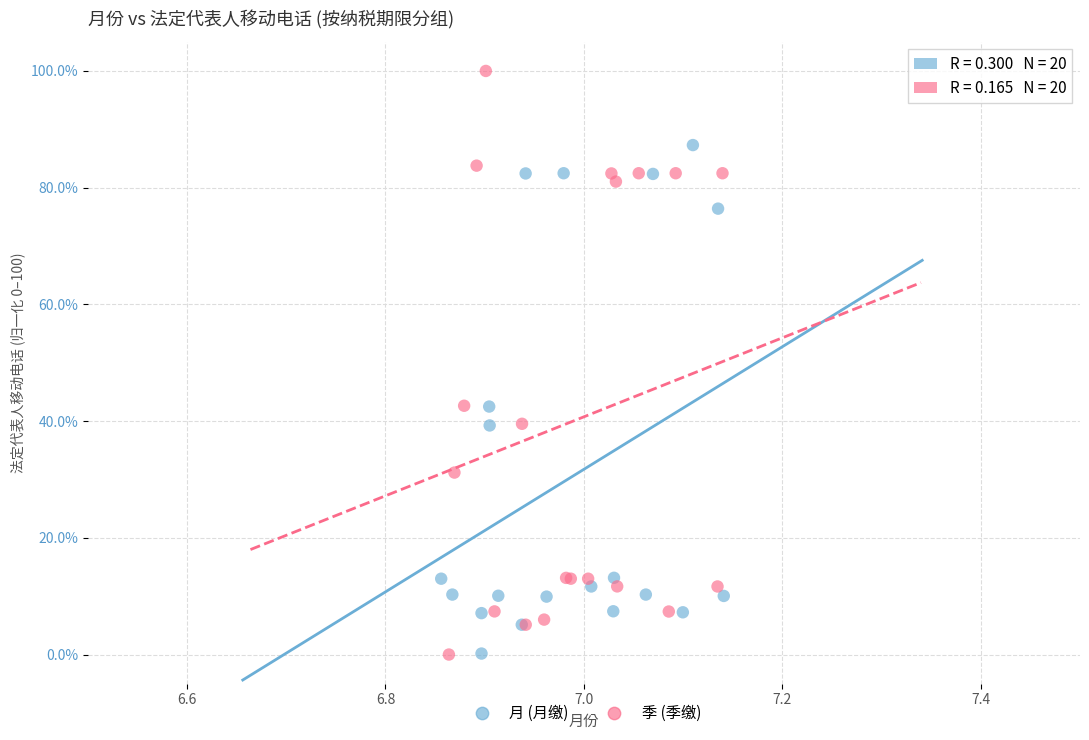

What are all the series names shown in the legend?

月 (月缴), 季 (季缴)